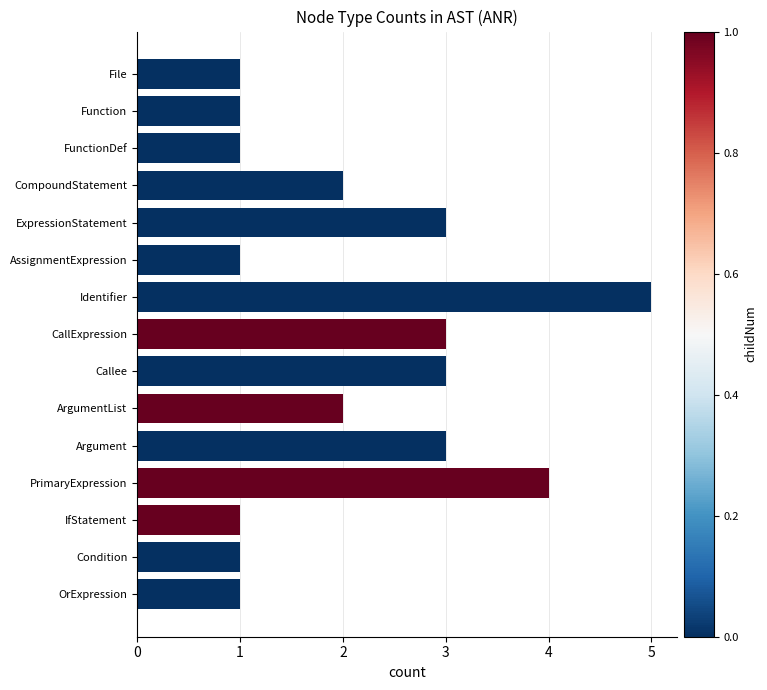

Does the chart contain any negative values?

No